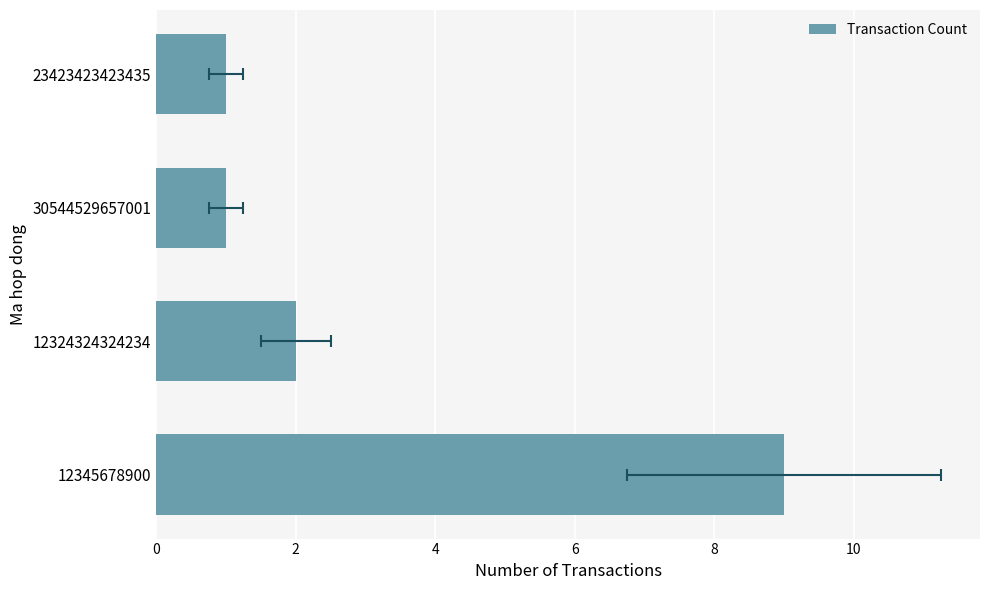

What is the minimum value shown in the chart?

1